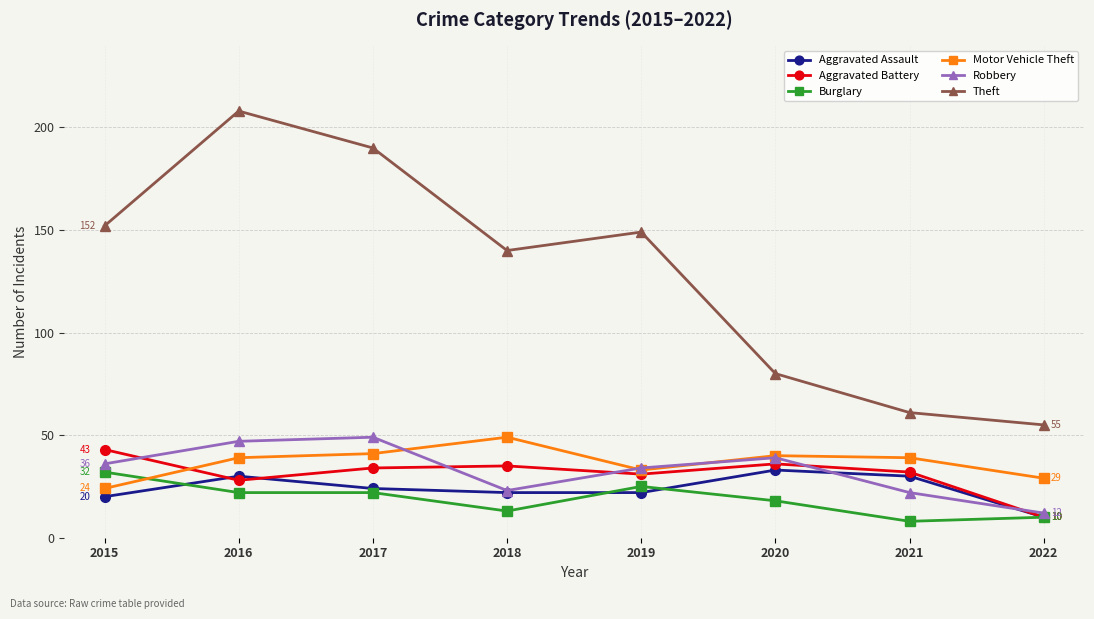

The value of Aggravated Battery at 2020 is 22. True or false?

False